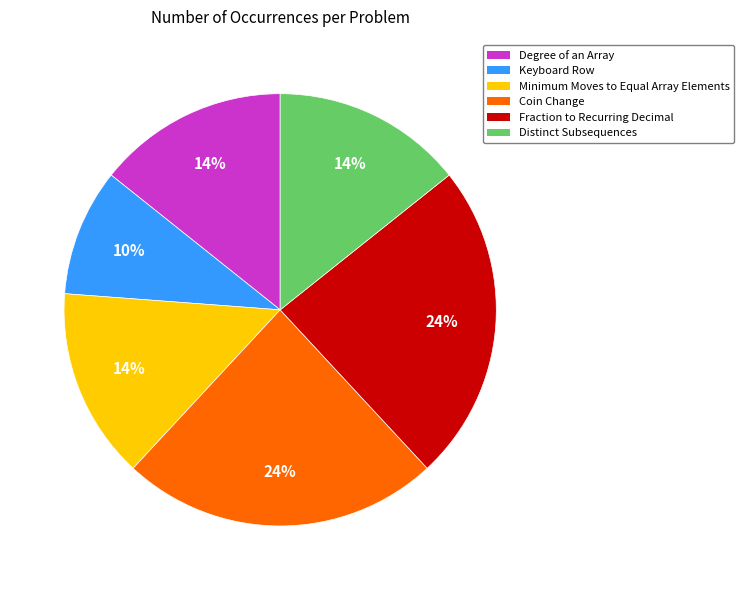

How many segments does this pie chart have?

6